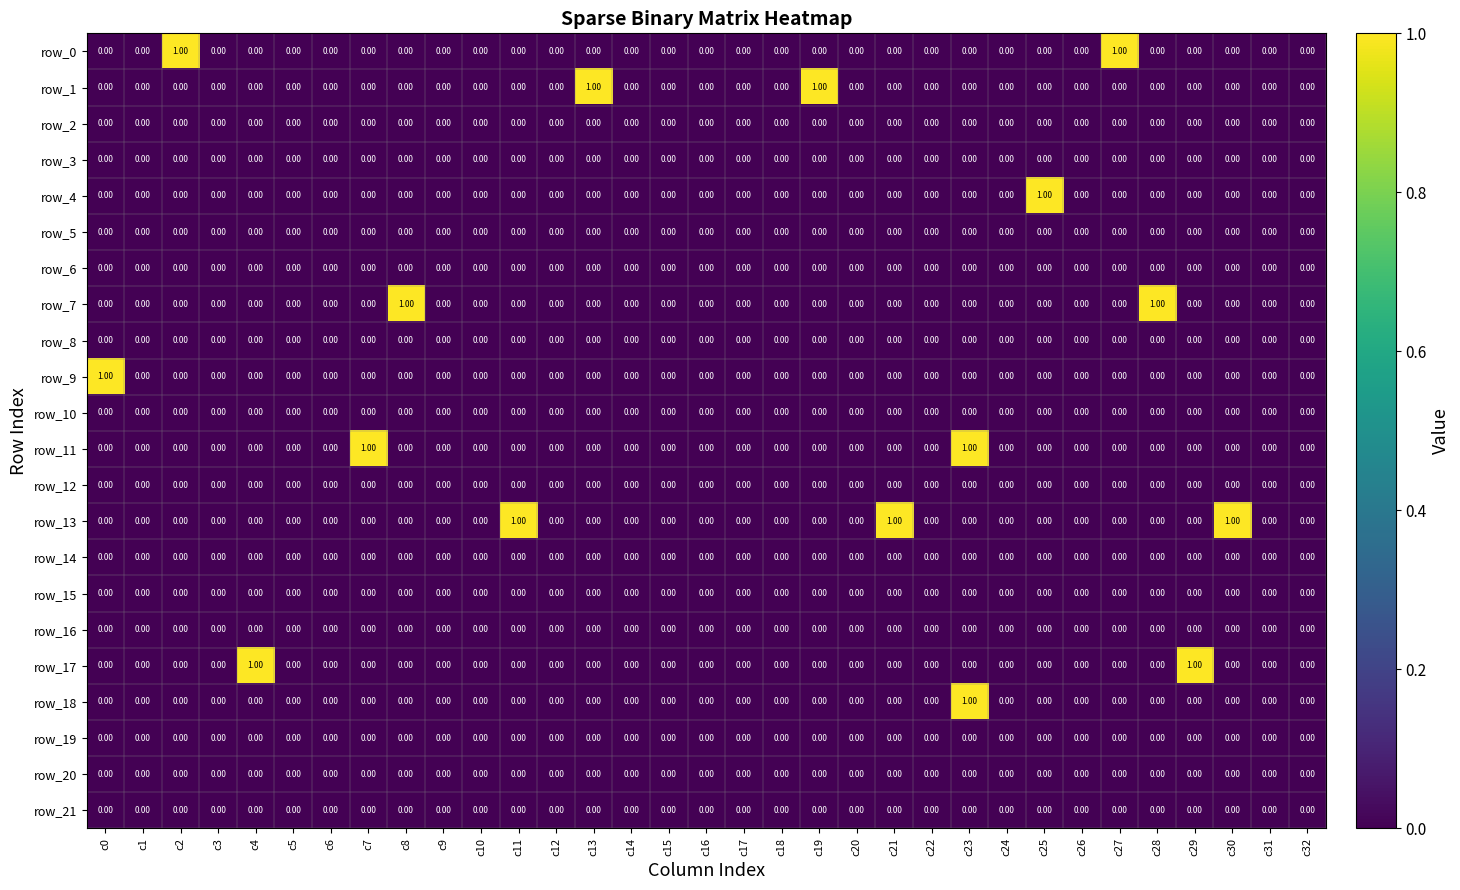

At which category is the sum across all series the highest?

c23